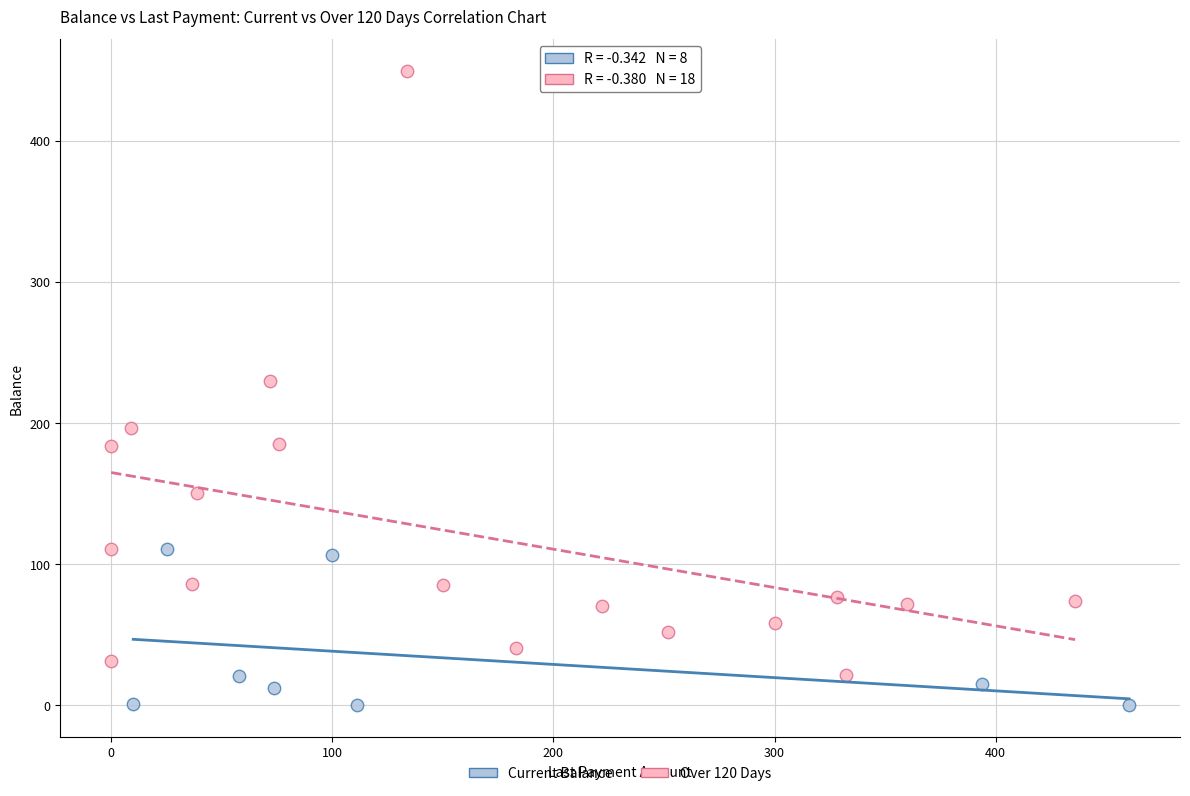

Which series reaches the maximum Y coordinate?

Over 120 Days